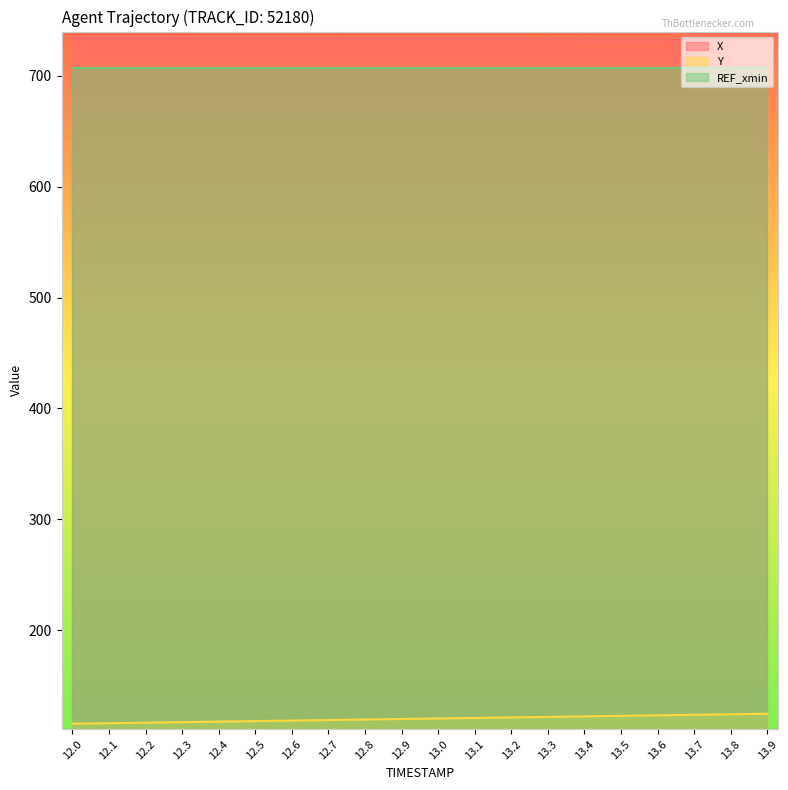

What is the label of the 16th point from the left?

13.5